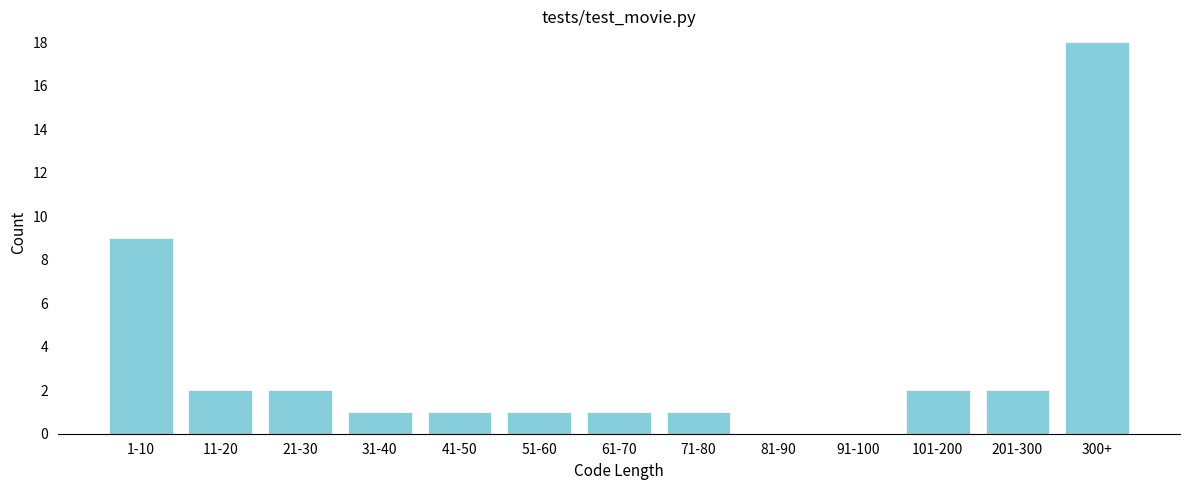

Reading right to left, extract all data points from this chart.

300+=18	201-300=2	101-200=2	91-100=0	81-90=0	71-80=1	61-70=1	51-60=1	41-50=1	31-40=1	21-30=2	11-20=2	1-10=9